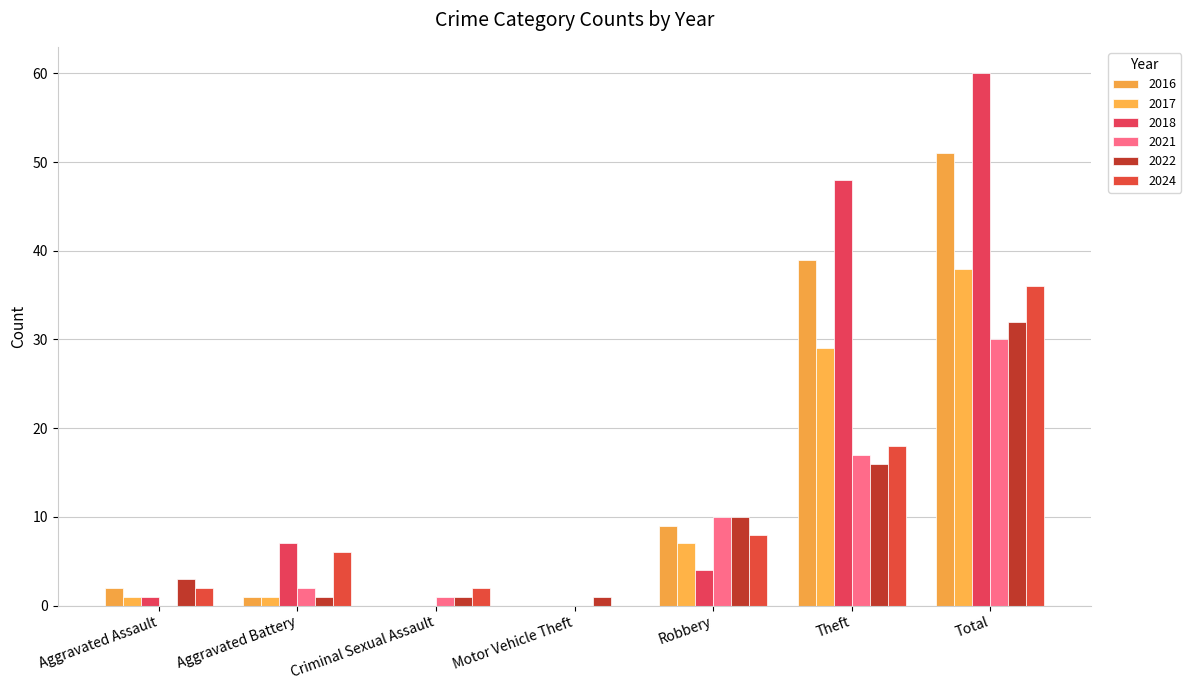

Is it true that 2021 equals -10 at Aggravated Assault?

False